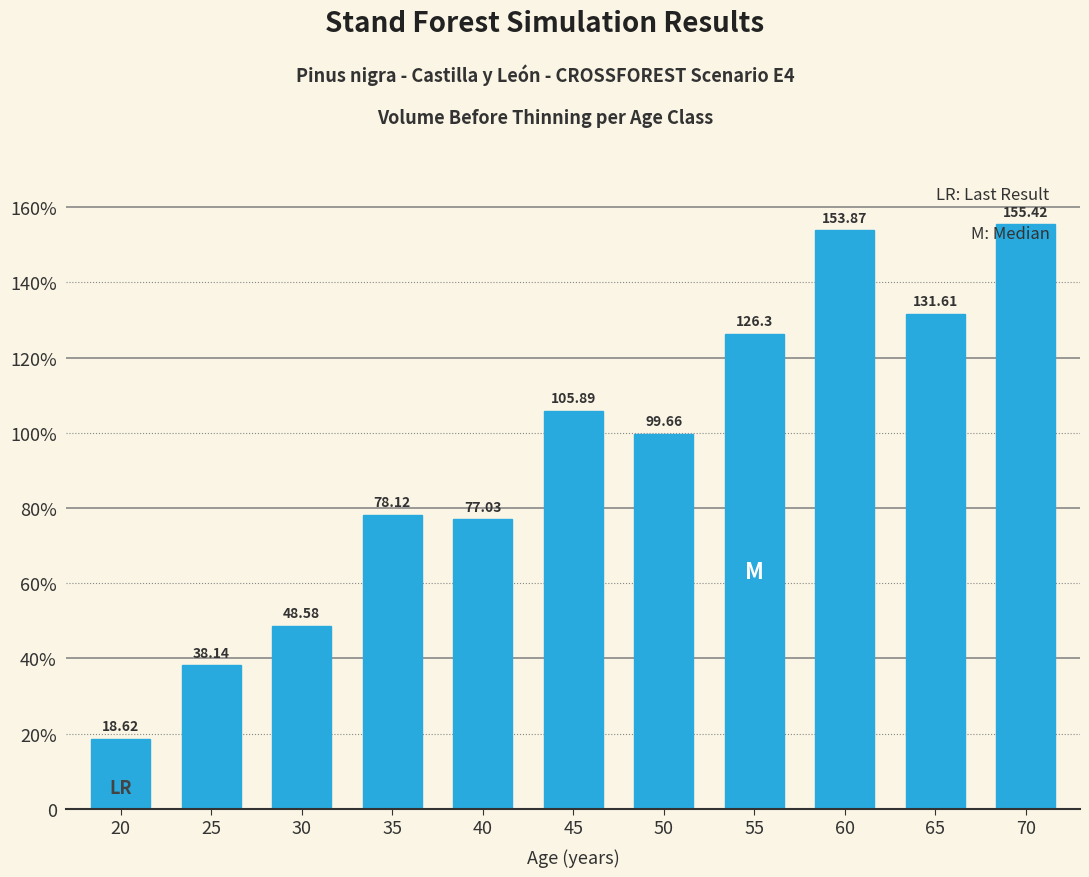

At which label does the data first exceed 99?

45